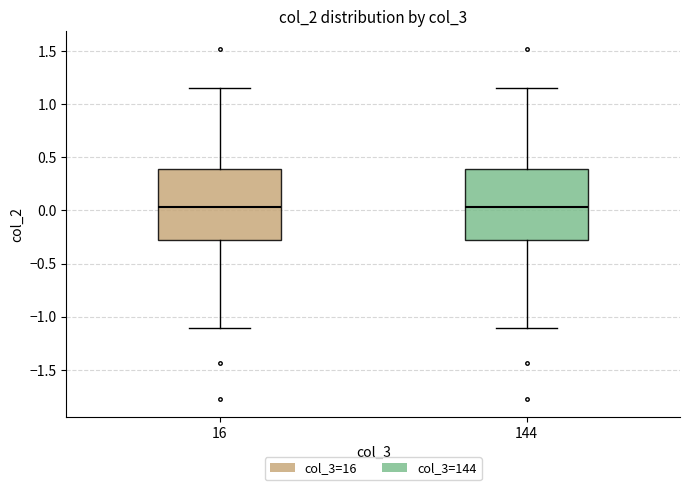

Where does the upper whisker of the box at x = 16 end on the y-axis? The values are not printed on the chart, so give them approximately, as read against the axis.

1.15